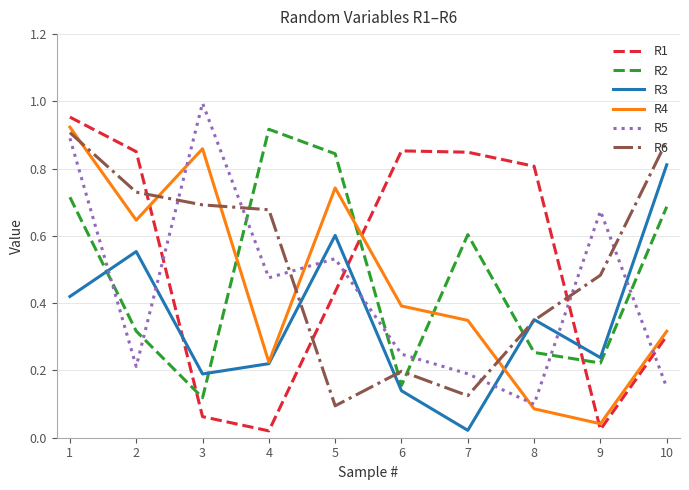

Which category has the highest value across all series?

3